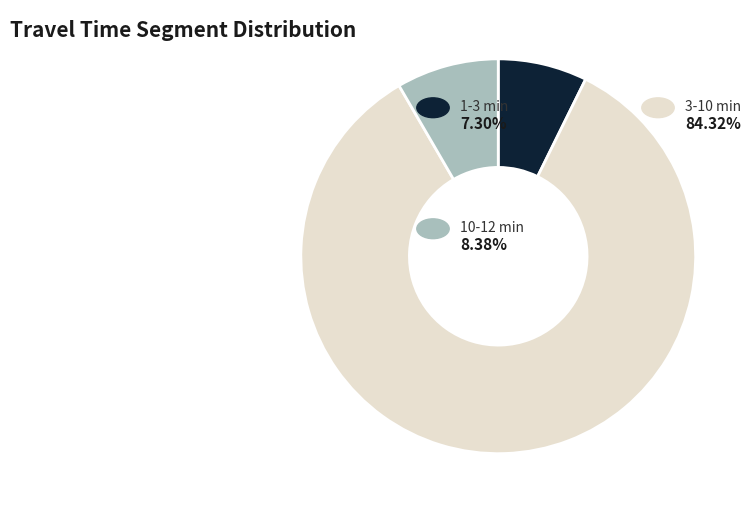

Is there a majority slice in this chart?

Yes